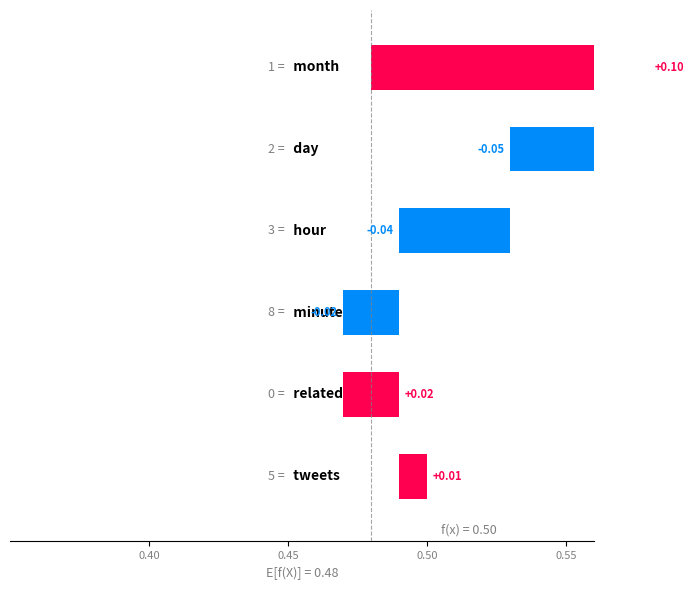

Does the chart contain any negative values?

Yes